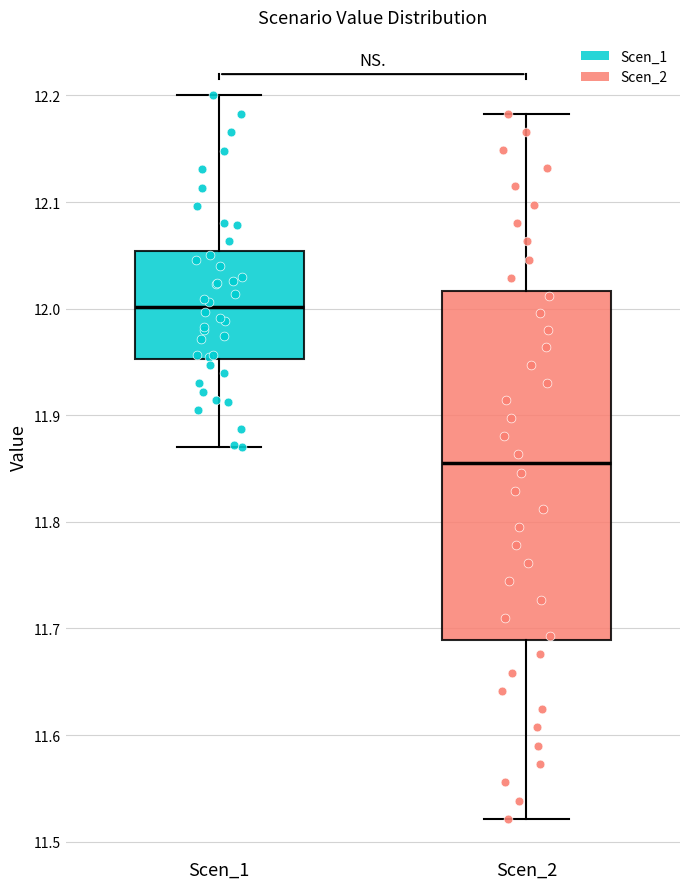

Reading left to right, read every box against the y-axis: the position of its median line, the range the box covers, and the ends of its whiskers. The values are not printed on the chart, so give them approximately, as read against the axis.

Scen_1: median 12.00, box 11.95 to 12.05, whiskers 11.87 to 12.20
Scen_2: median 11.85, box 11.69 to 12.02, whiskers 11.52 to 12.18